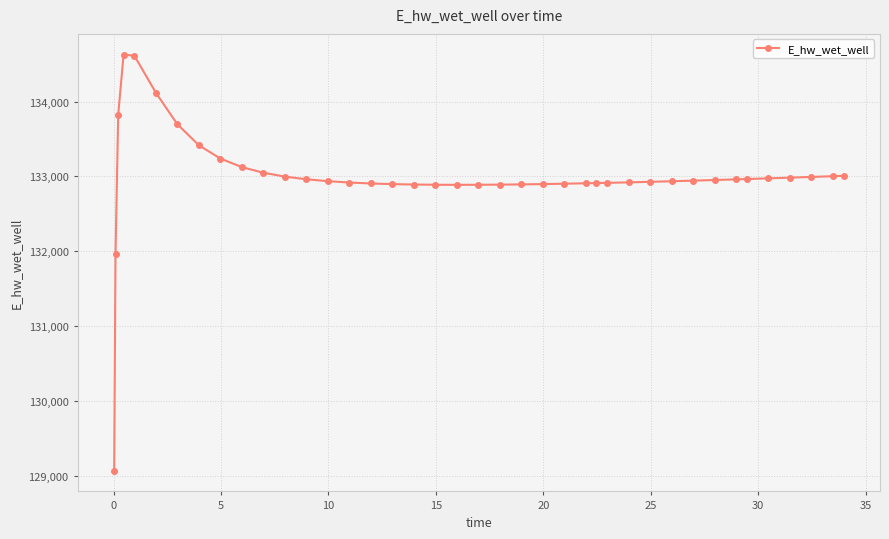

What is the maximum value shown in the chart?

134626.9